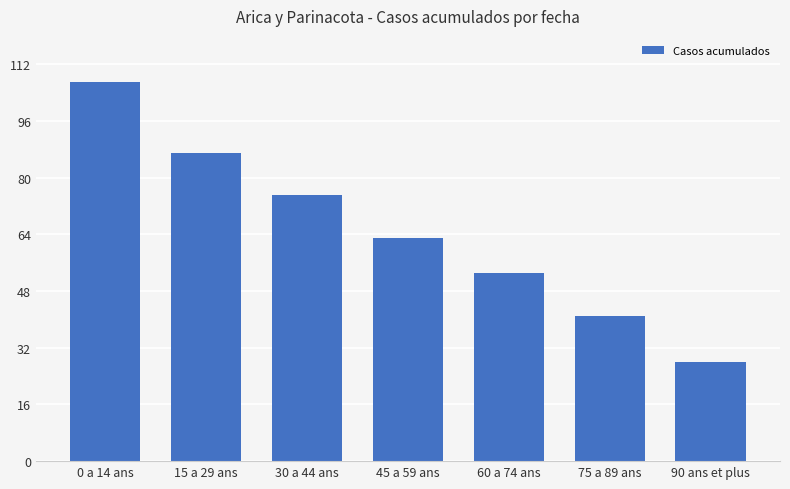

Are the bars grouped side by side (vs. stacked)?

No